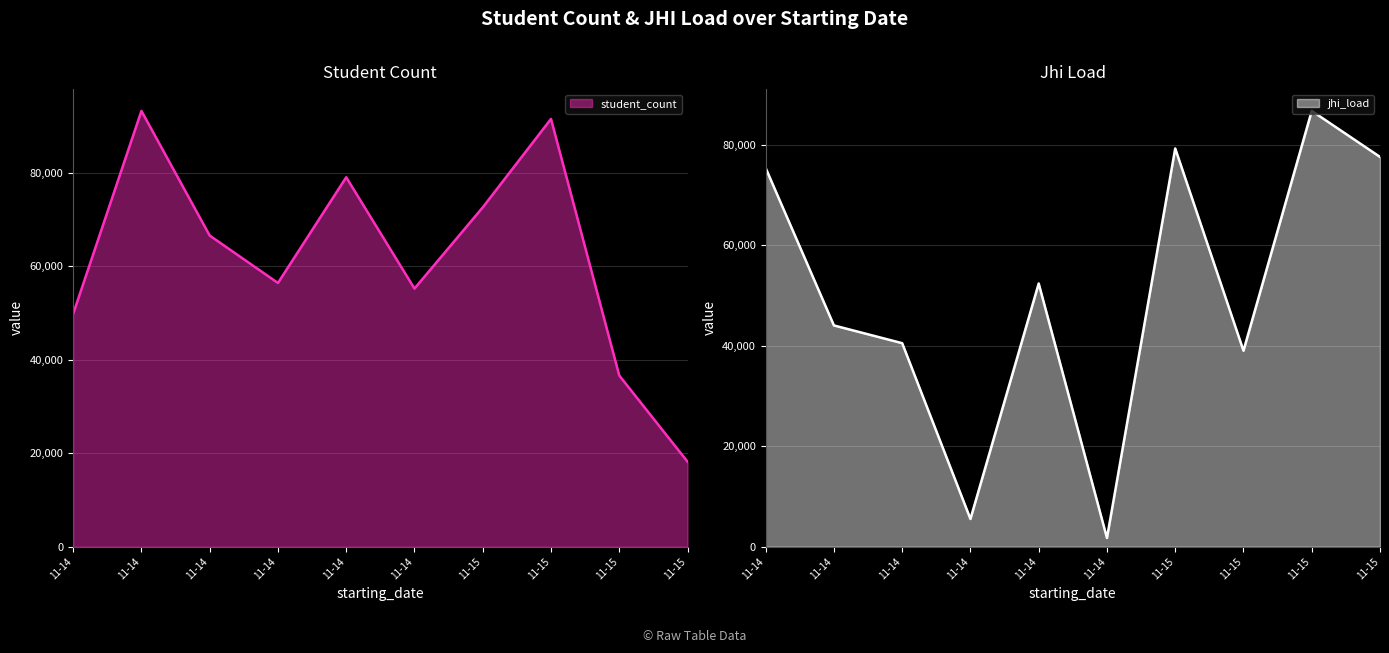

What position from the right is 2020-11-14T11:42:41?

9